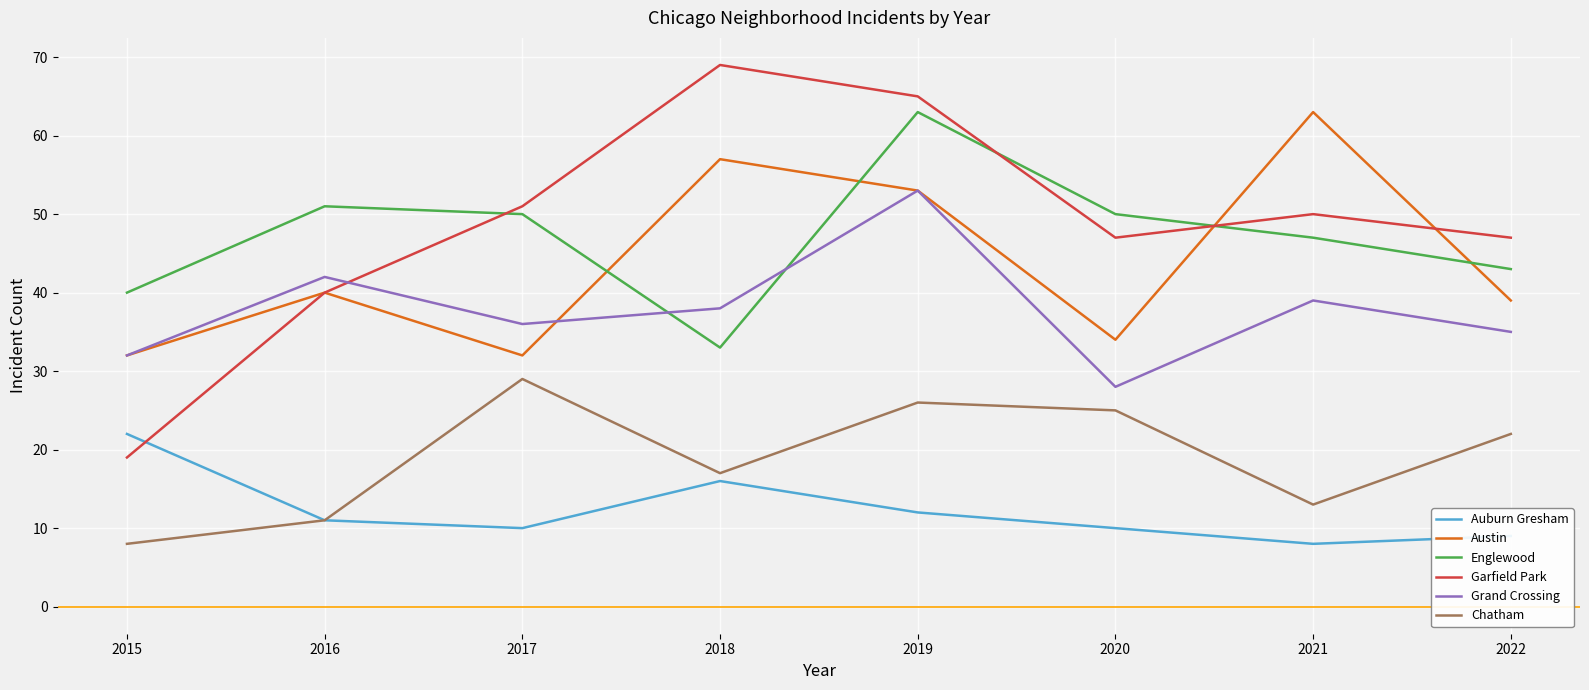

At which category is the sum across all series the highest?

2019